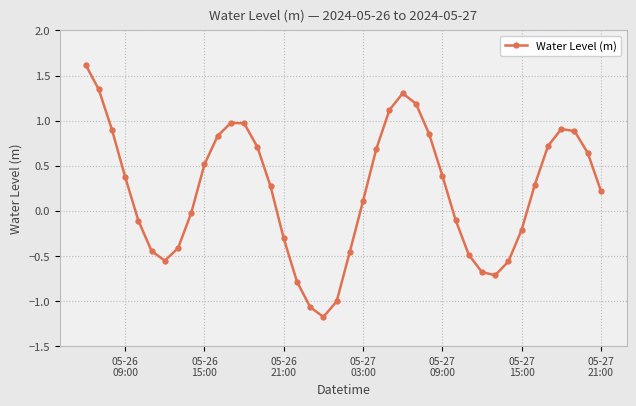

What is the minimum value shown in the chart?

-1.2